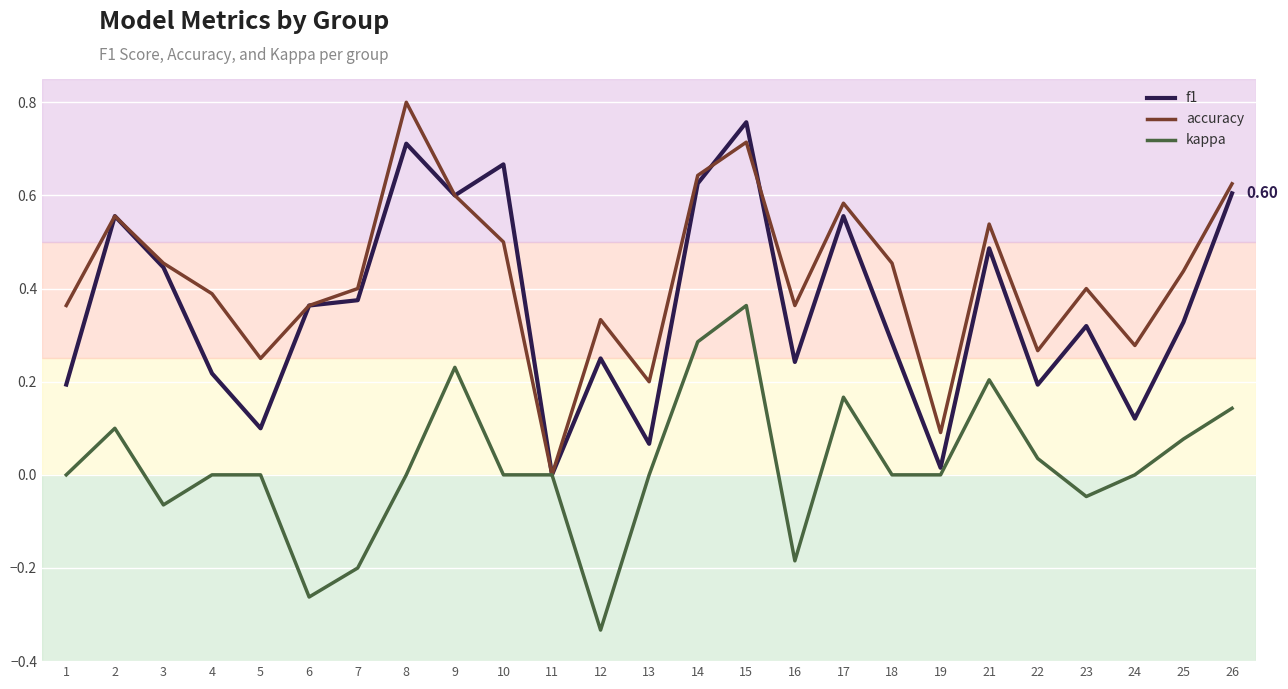

Rank the series by their average value, from lowest to highest.

kappa, f1, accuracy